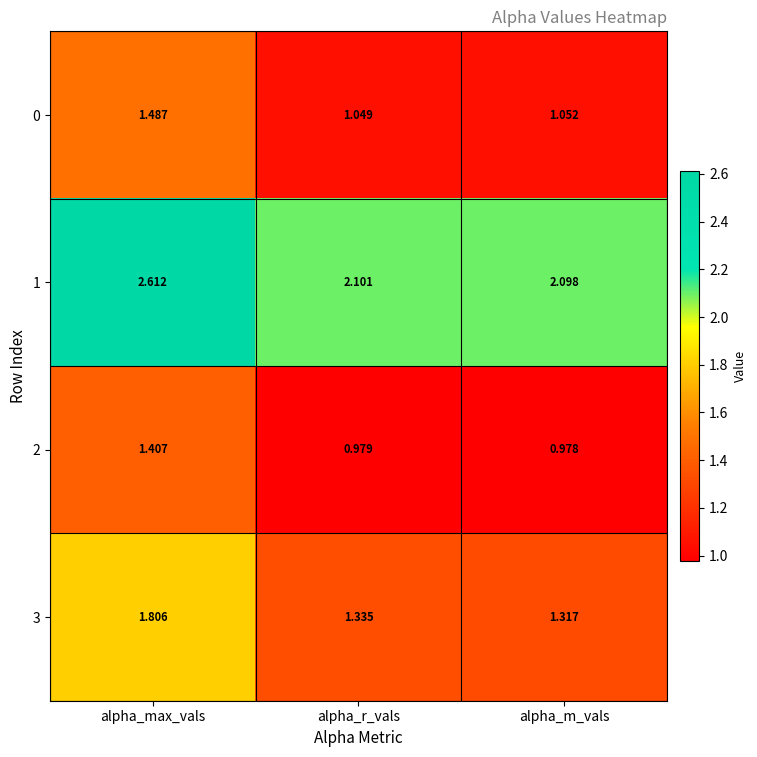

What is the greatest value displayed?

2.6